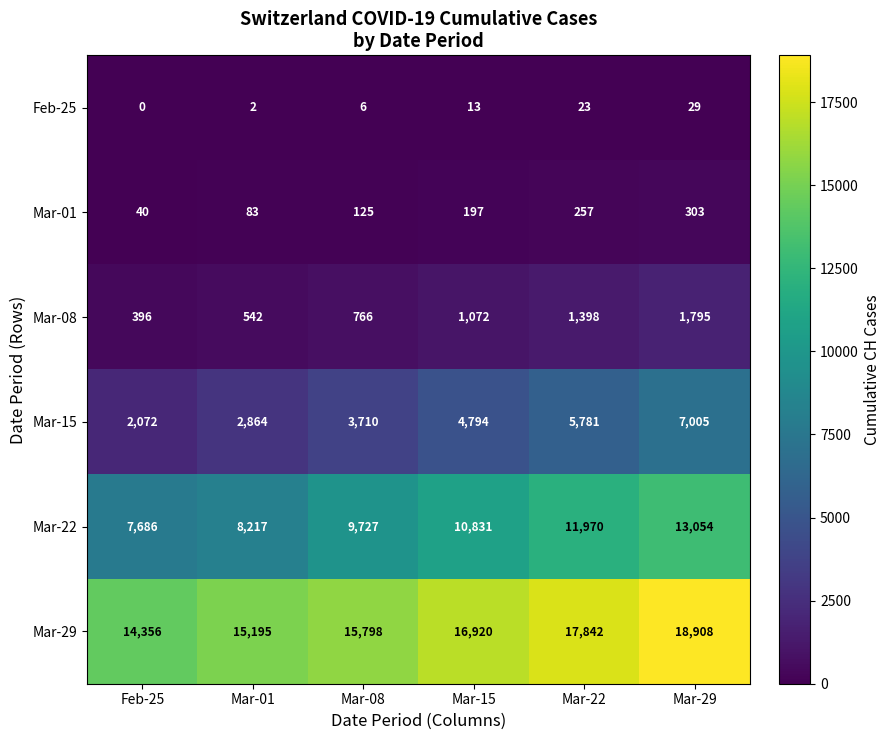

Is it true that Mar-15 equals 7005 at Mar-29?

True